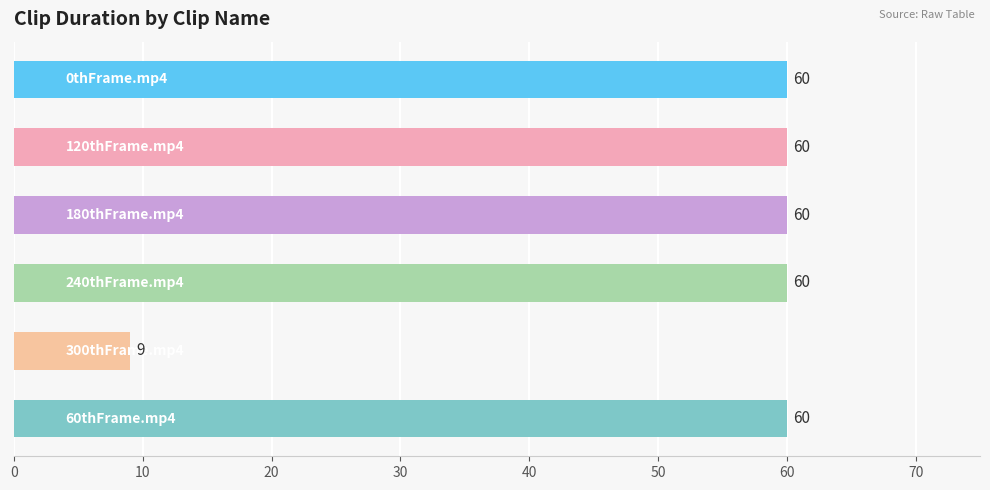

What is the sum of all values?

309